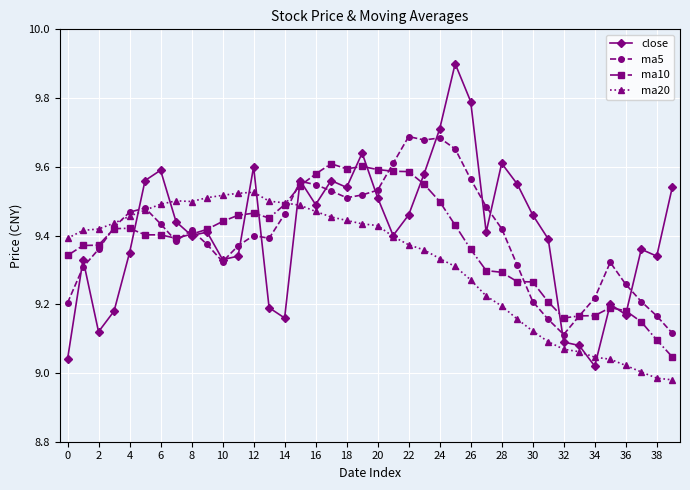

True or false: ma20 has more than 0 points higher than both neighbors.

True